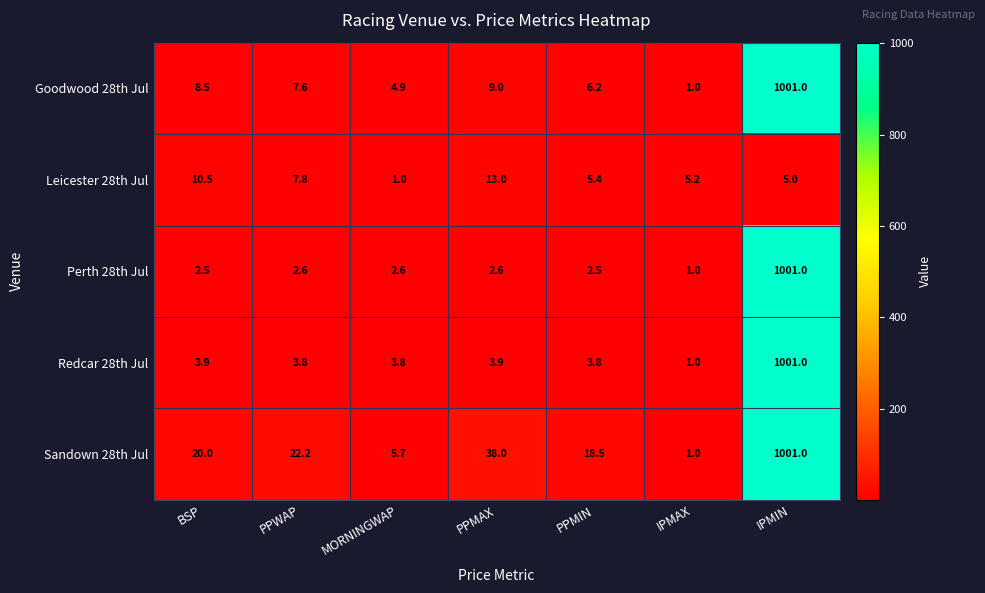

What is the spread (max minus min) of values at IPMIN?

996.0